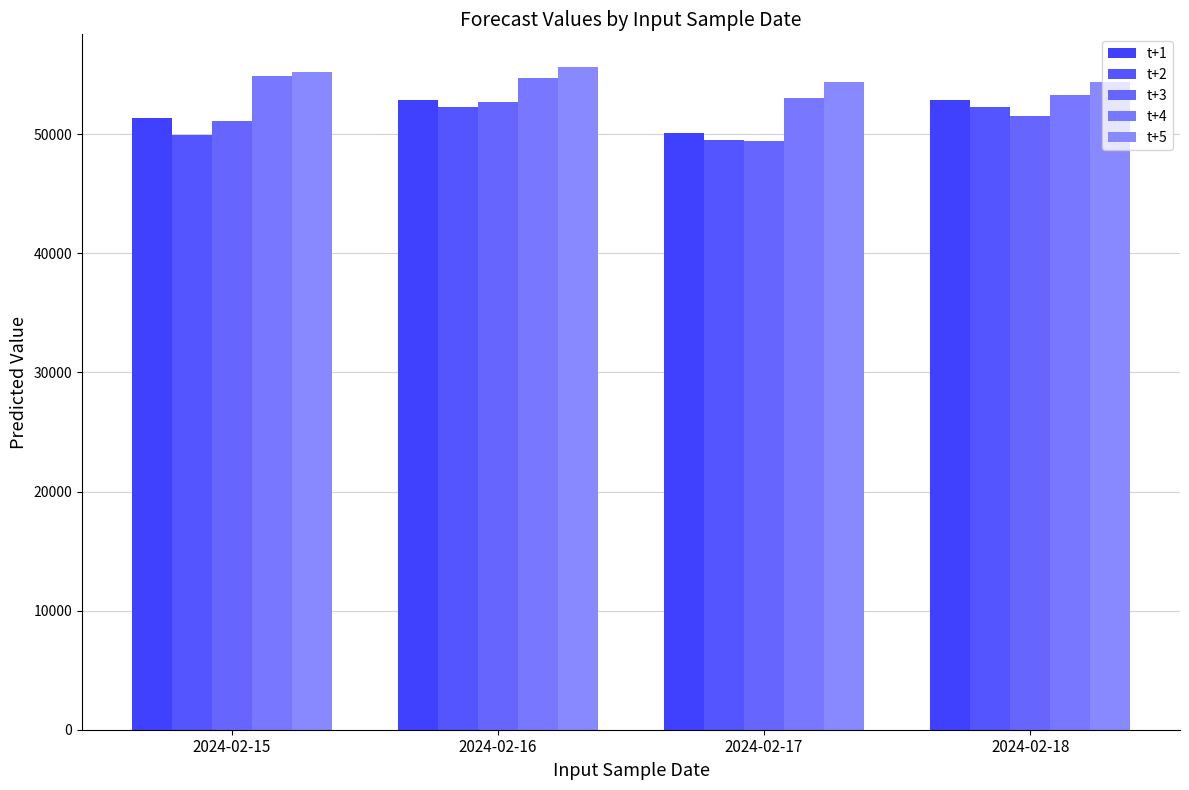

Is the value of t+1 at 2024-02-17 greater than the value of t+3 at 2024-02-17?

Yes